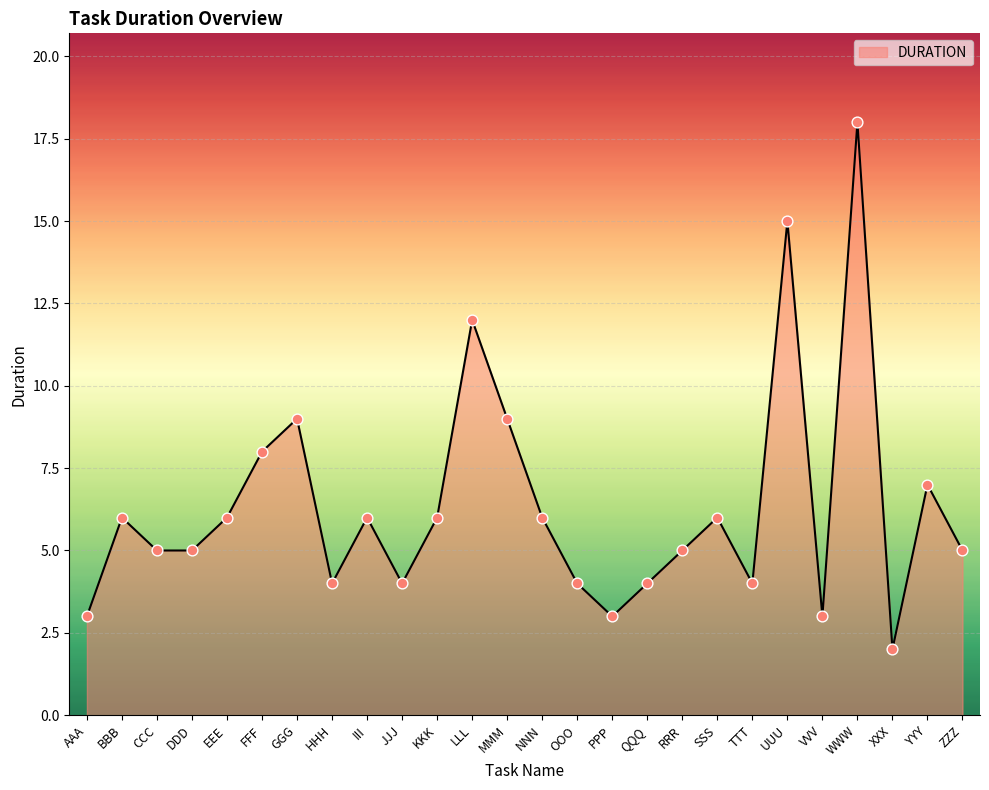

Which has a higher value, HHH or CCC?

CCC